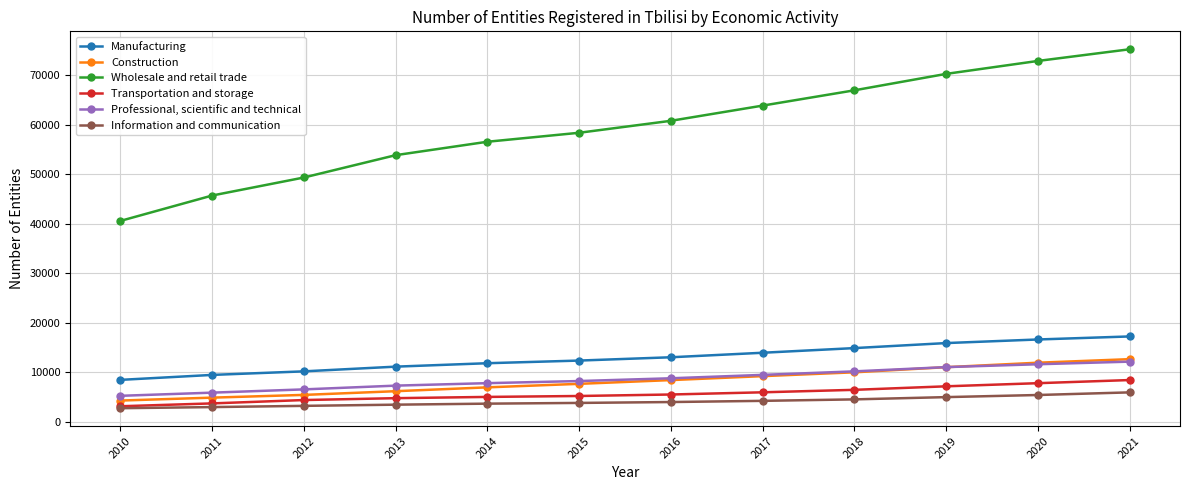

True or false: Transportation and storage and Wholesale and retail trade intersect in this chart.

False